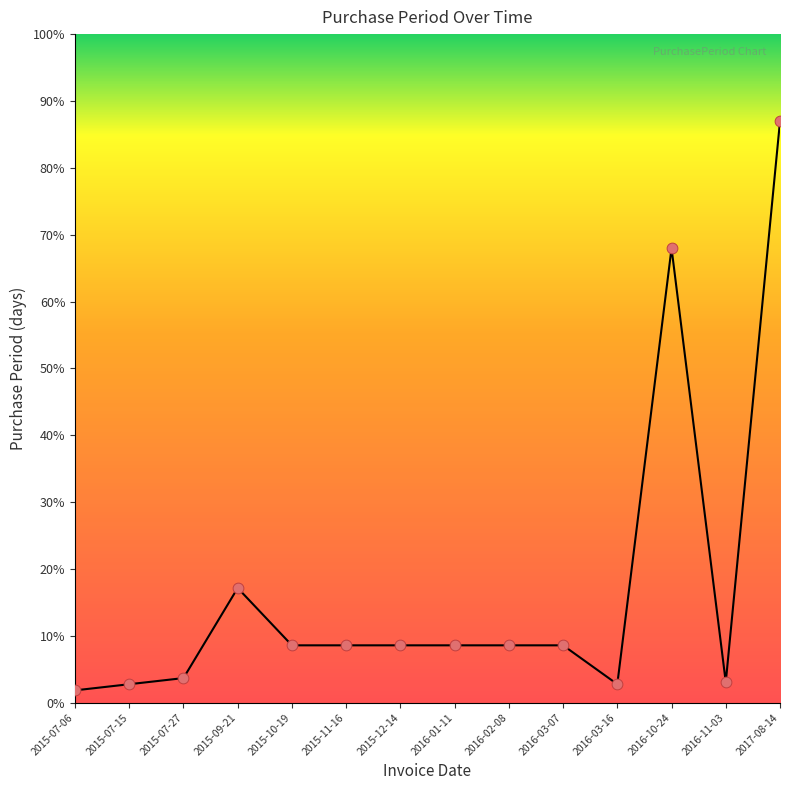

Approximately how many times larger is the value at 2016-02-08 compared to 2016-10-24?

0.1